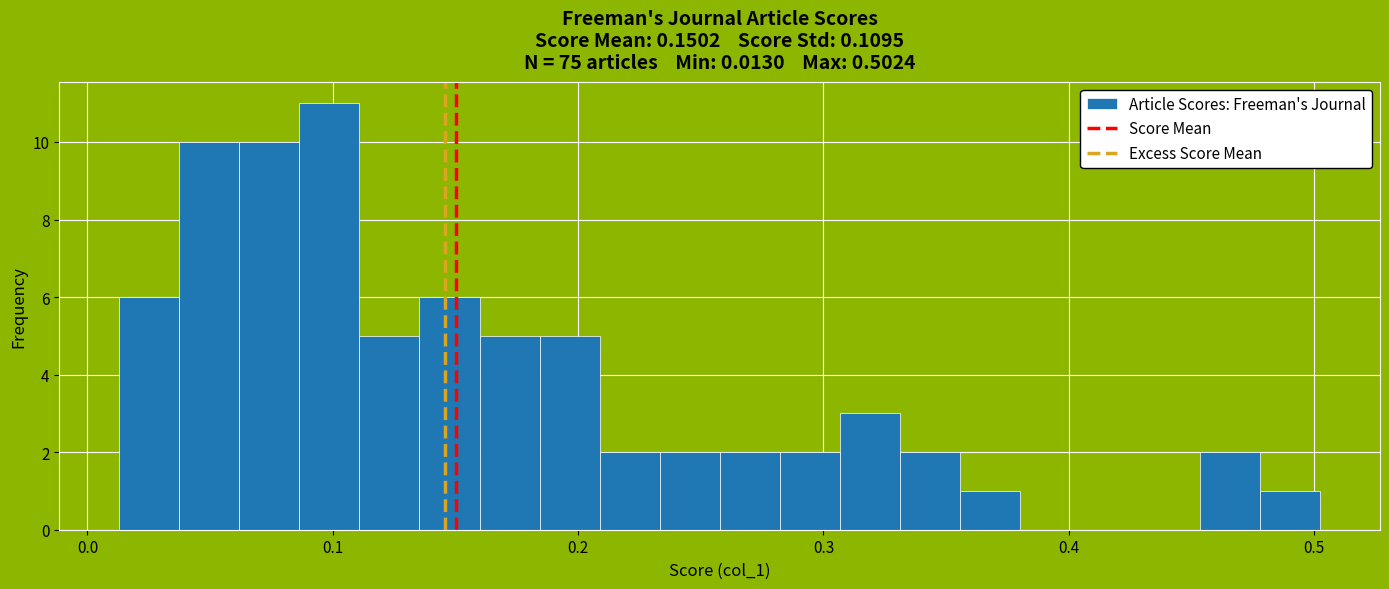

Read against the x-axis, roughly where is the centre of the tallest bar?

0.10